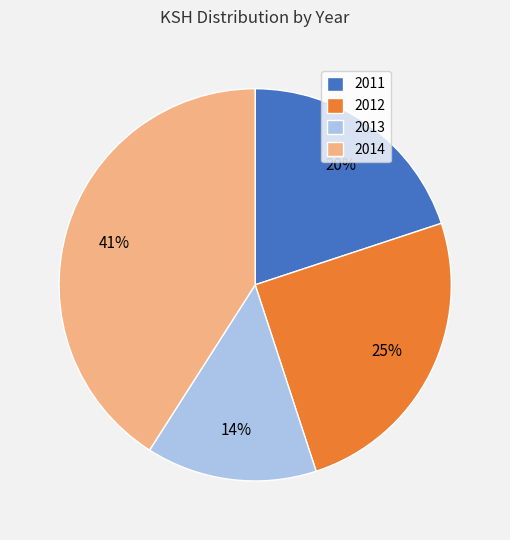

To the nearest percent, what is the combined percentage of 2013 and 2011?

34%